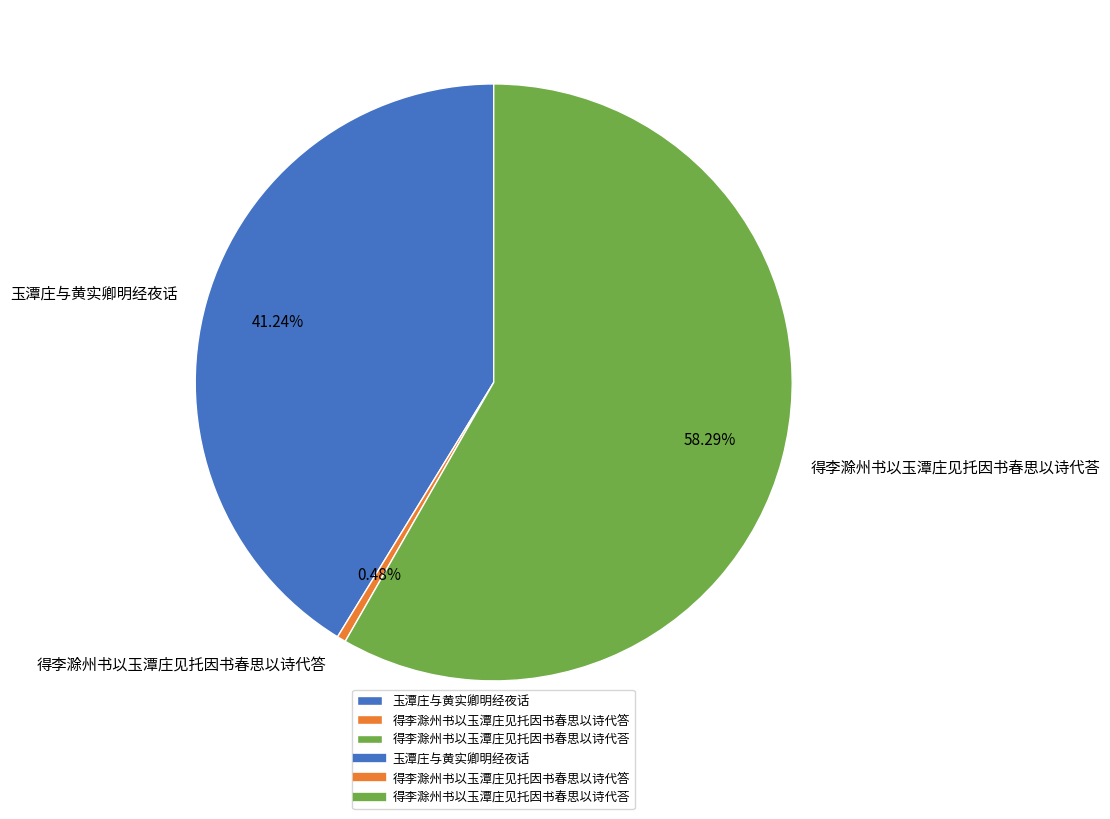

The 得李滁州书以玉潭庄见托因书春思以诗代荅 slice represents 58% of the pie. True or false?

True